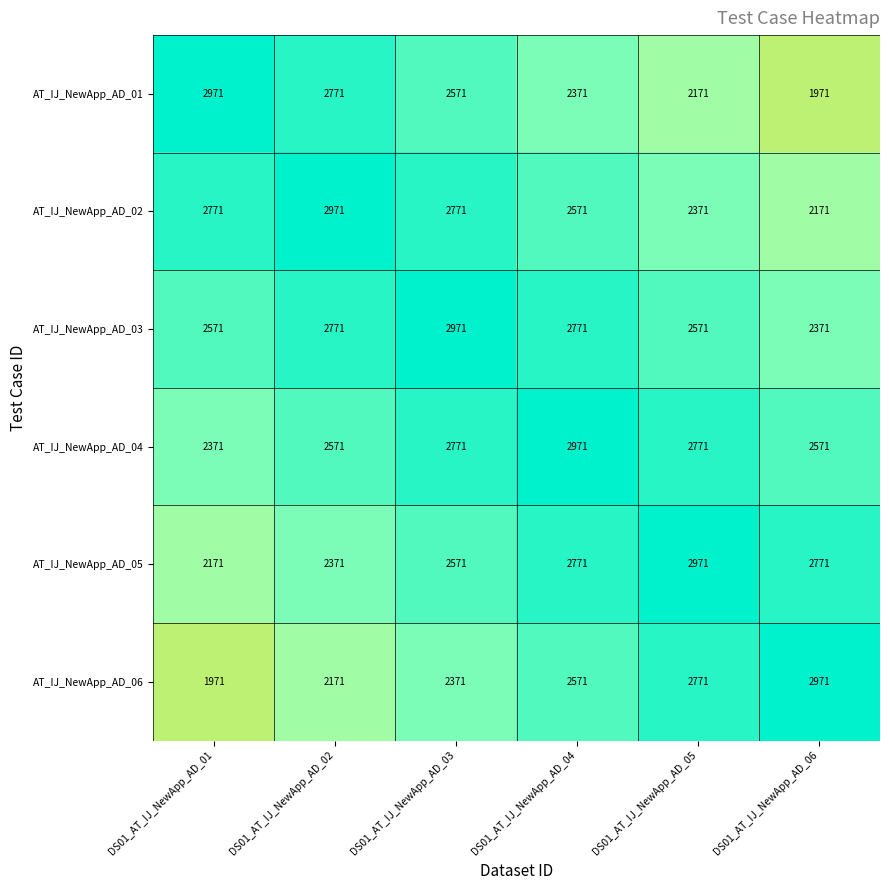

What is the difference between the highest and lowest values at DS01_AT_IJ_NewApp_AD_04?

600